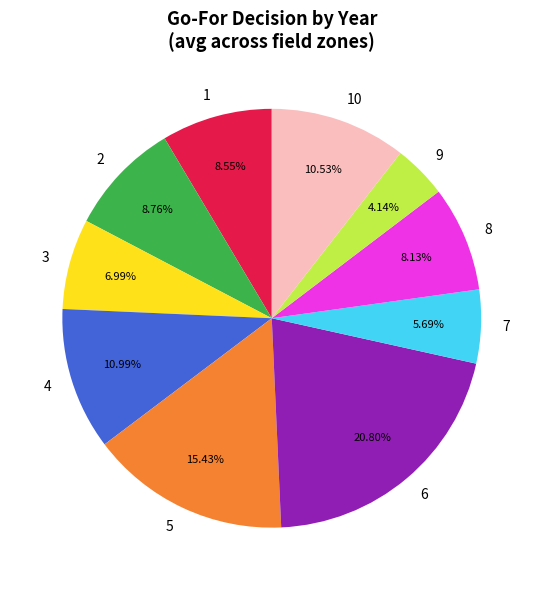

Does any single category account for the majority?

No